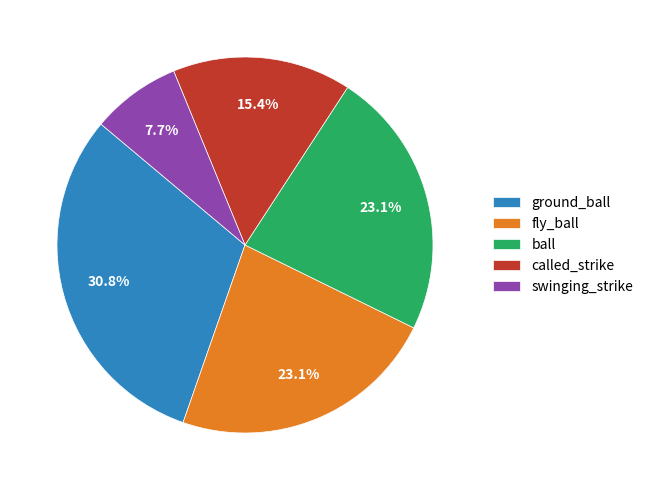

What is the total percentage of fly_ball and ground_ball?

53.8%